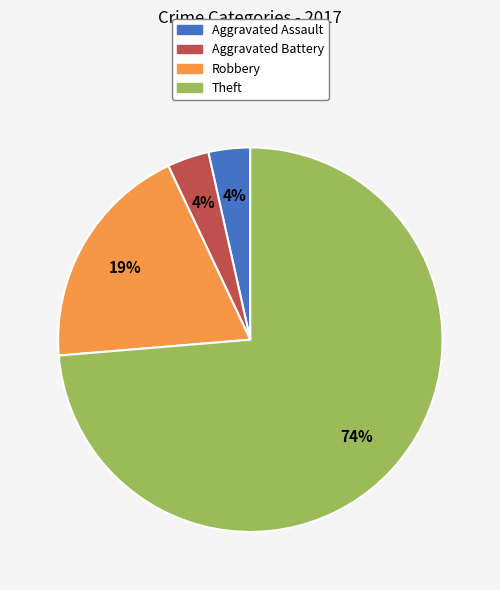

How many segments does this pie chart have?

4